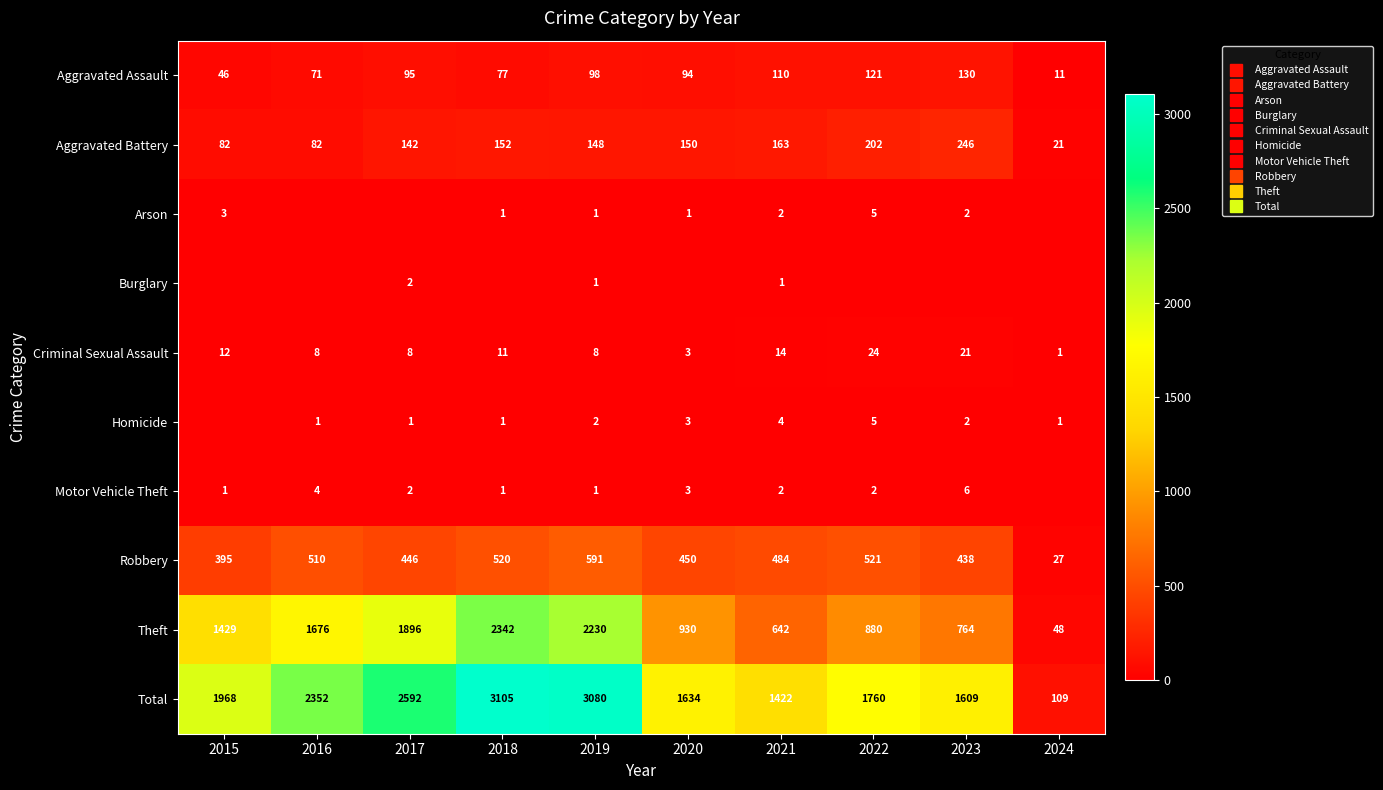

The value of Motor Vehicle Theft at 2021 is 2. True or false?

True